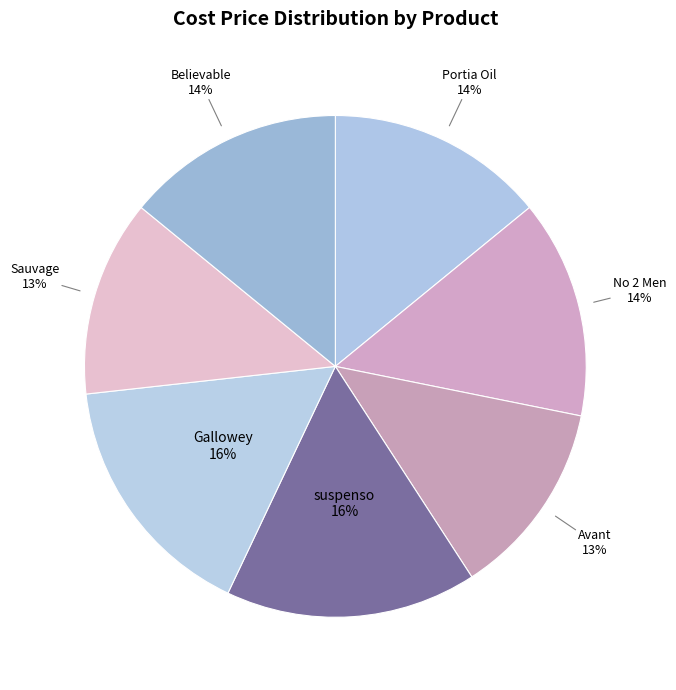

Combined, do Portia Oil and Believable account for over 50%?

No